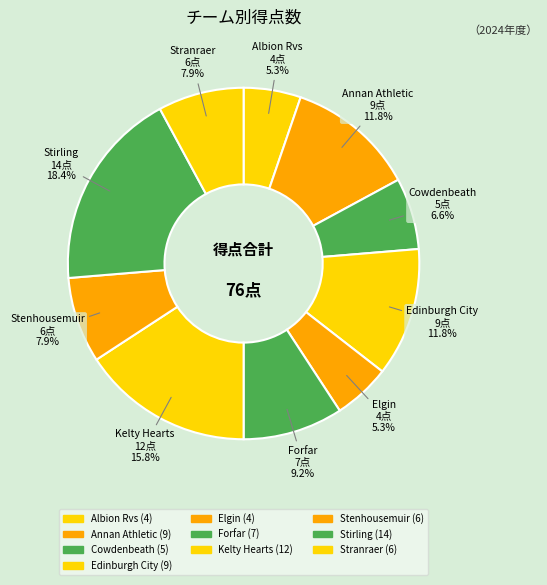

How many slices are in this pie chart?

10